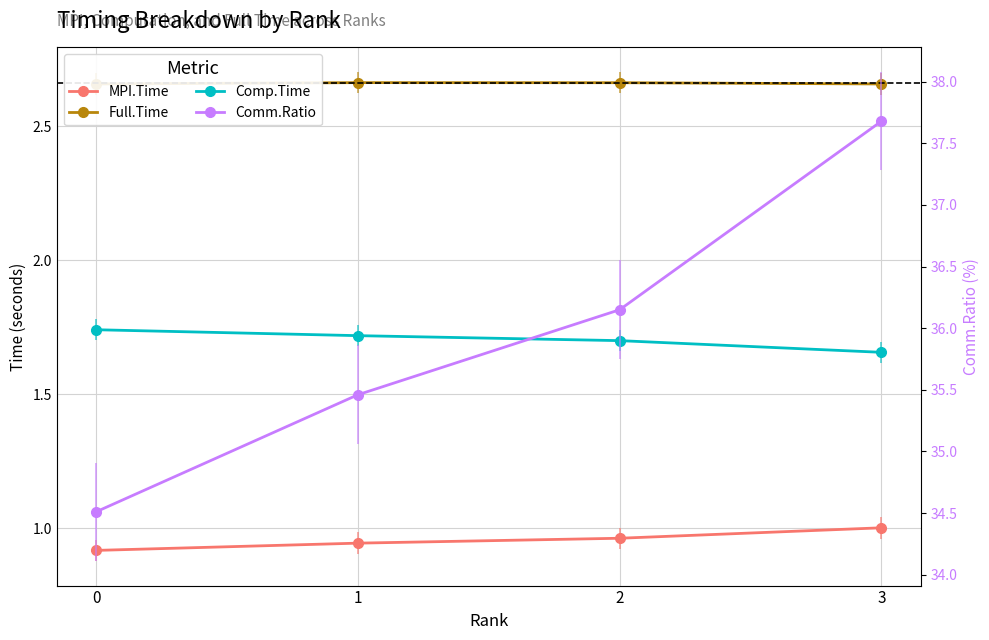

True or false: Comm.Ratio has more than 1 interior local peaks.

False